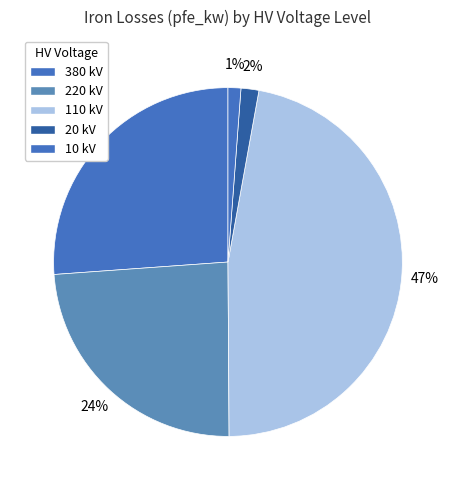

Count the number of slices in the pie.

5